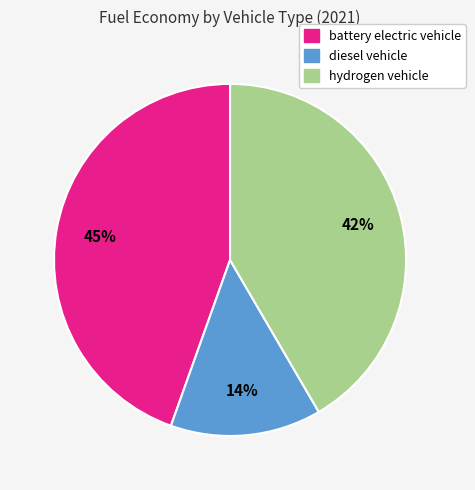

How many segments does this pie chart have?

3